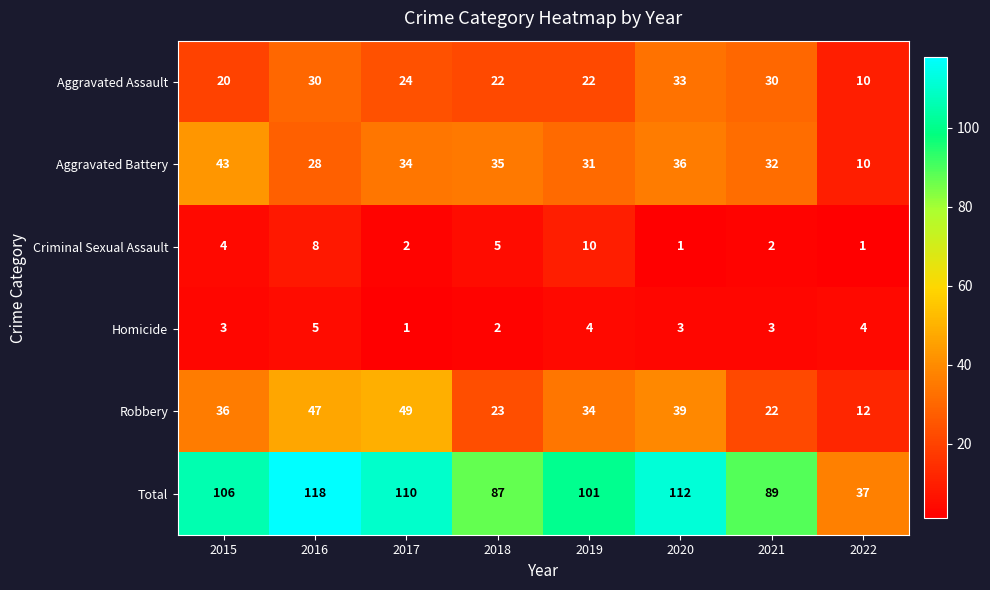

Which series has the largest range (max minus min)?

Total